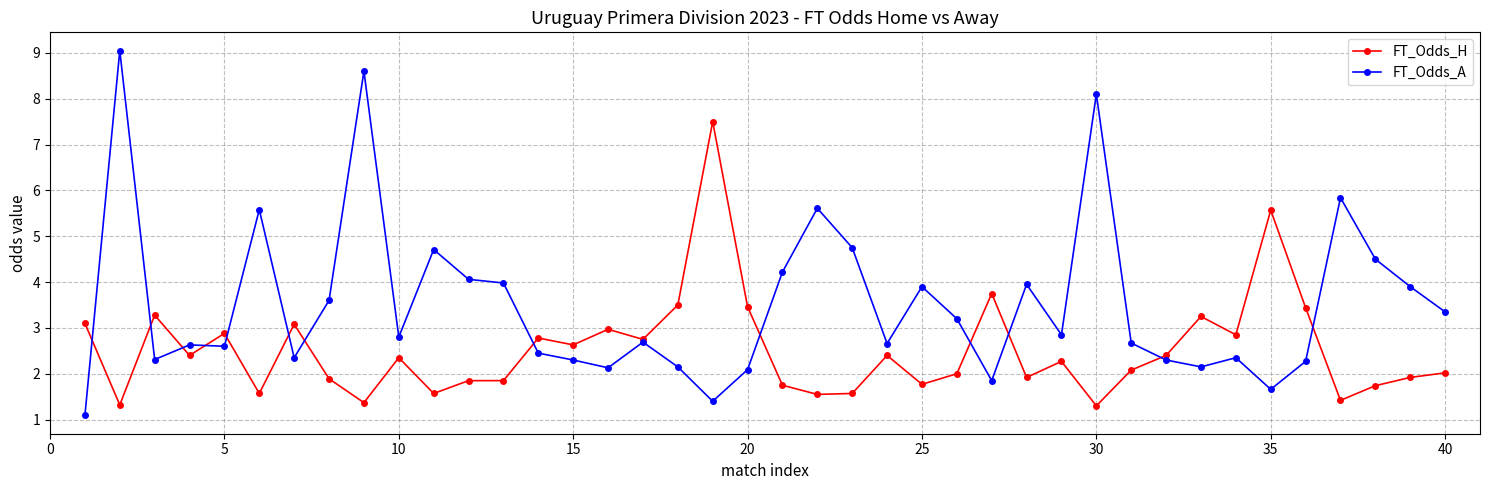

What is the value of the FT_Odds_H point at the 32nd from the left?

2.4